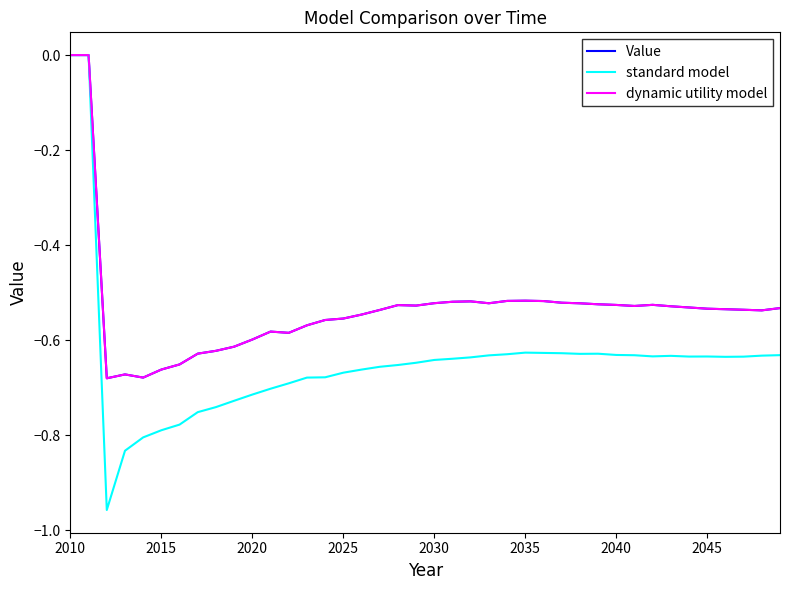

What is the smallest value displayed?

-1.0